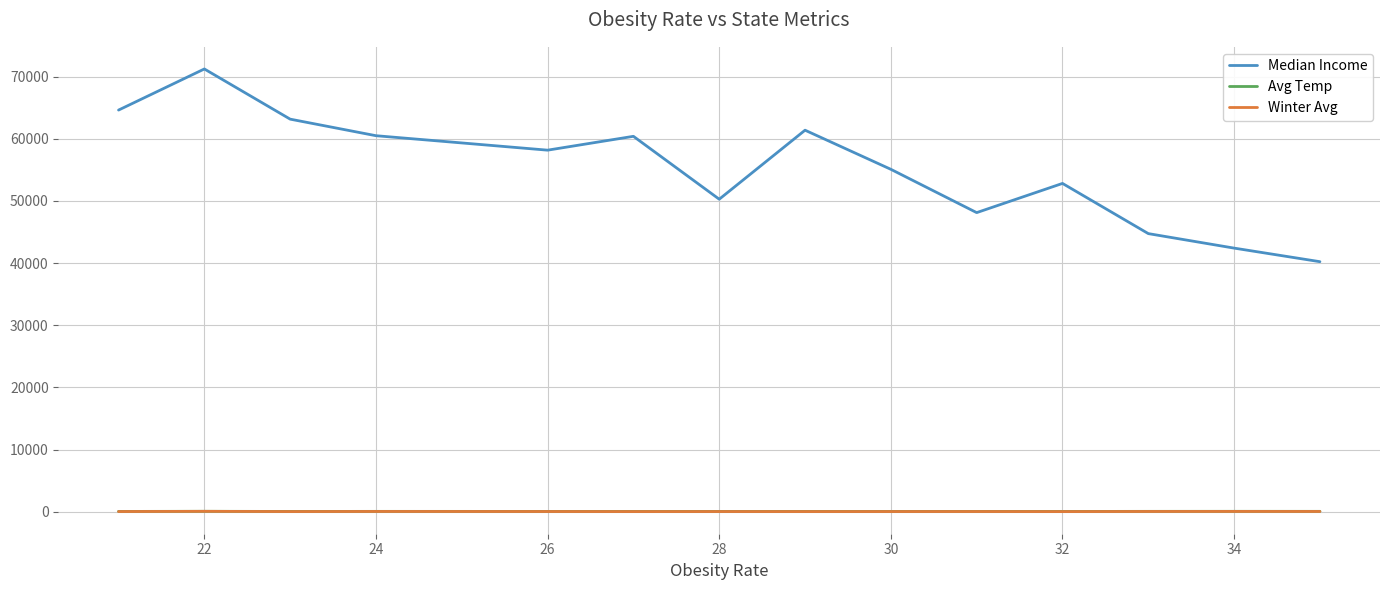

What is the greatest value displayed?

71223.0